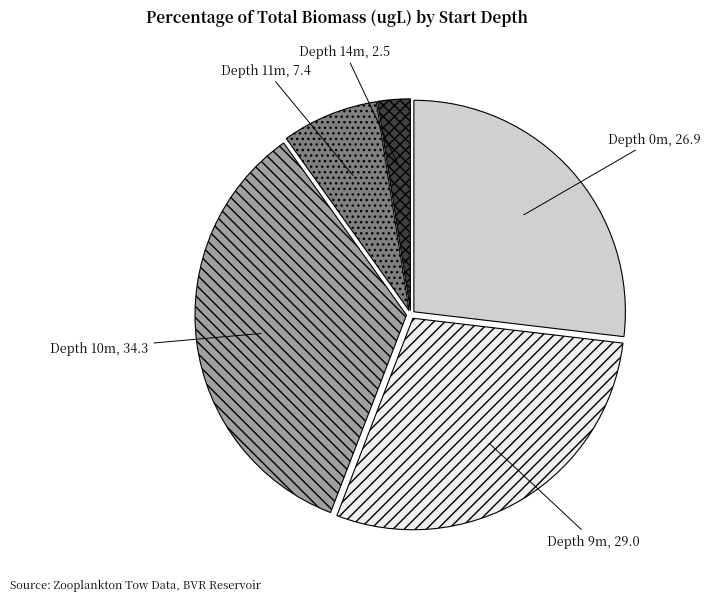

Which has a higher value, Depth 0m or Depth 11m?

Depth 0m